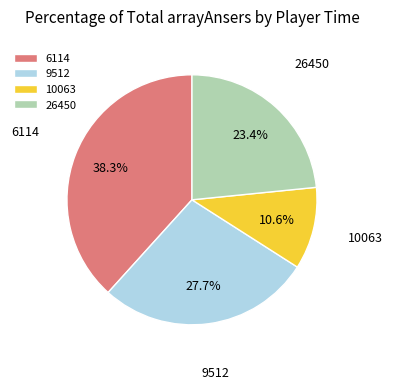

To the nearest percent, what is the average slice percentage?

25%